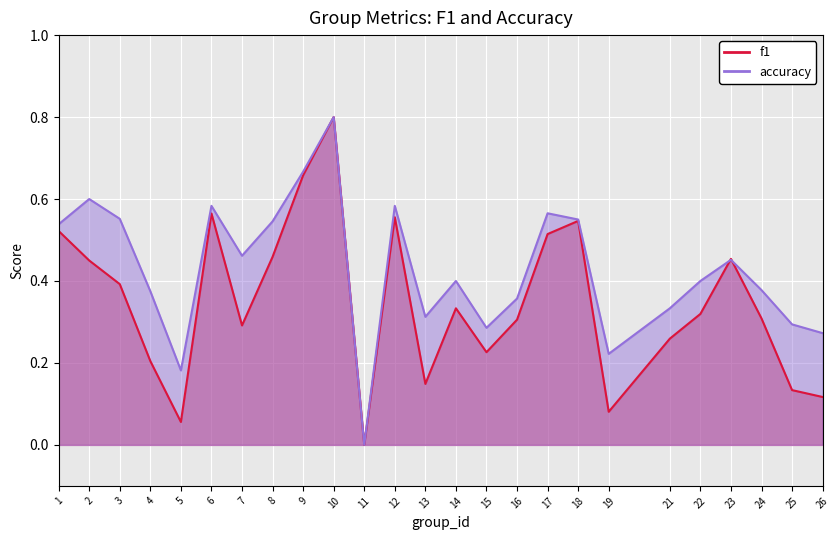

What is the sum of the f1 values at 13 and 11?

0.1